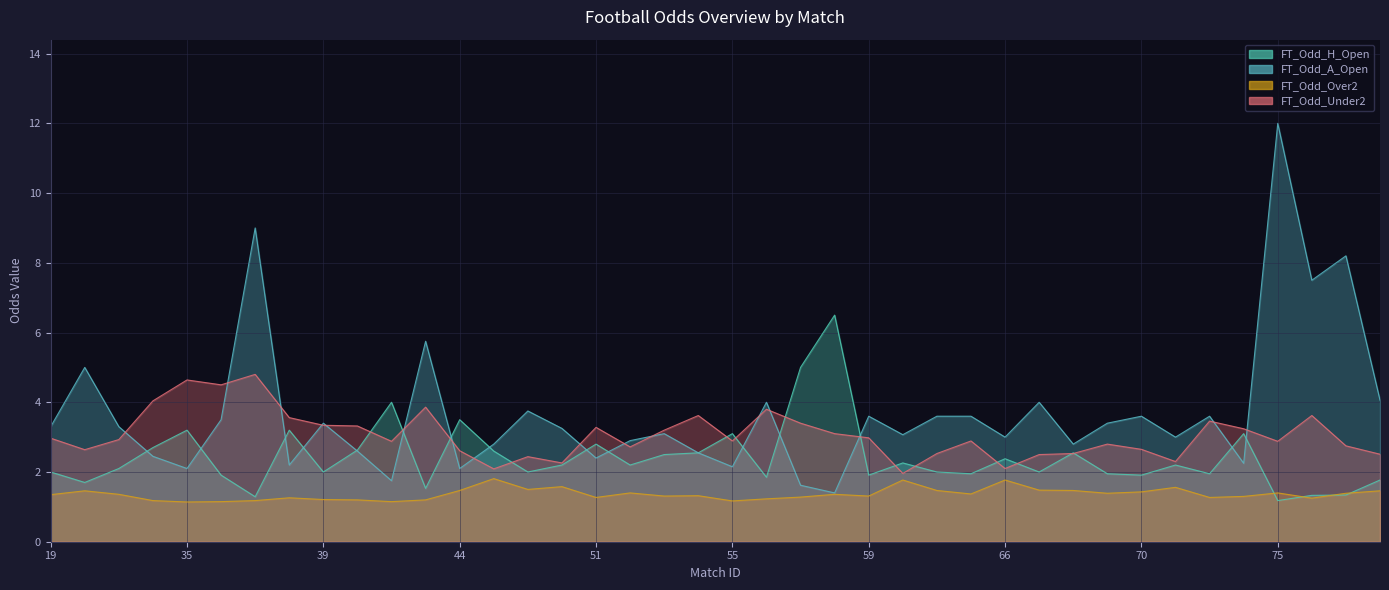

How many data points in FT_Odd_A_Open are above 3?

23